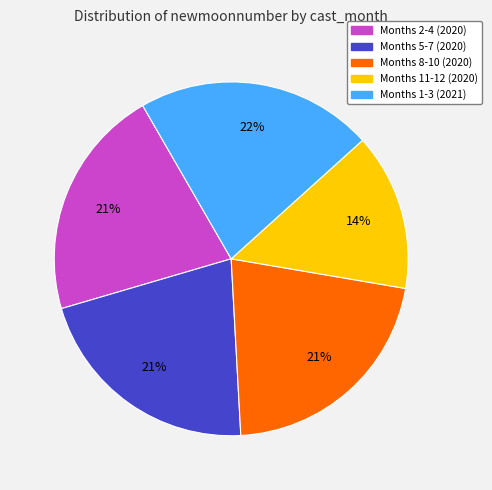

How many slices are in this pie chart?

5